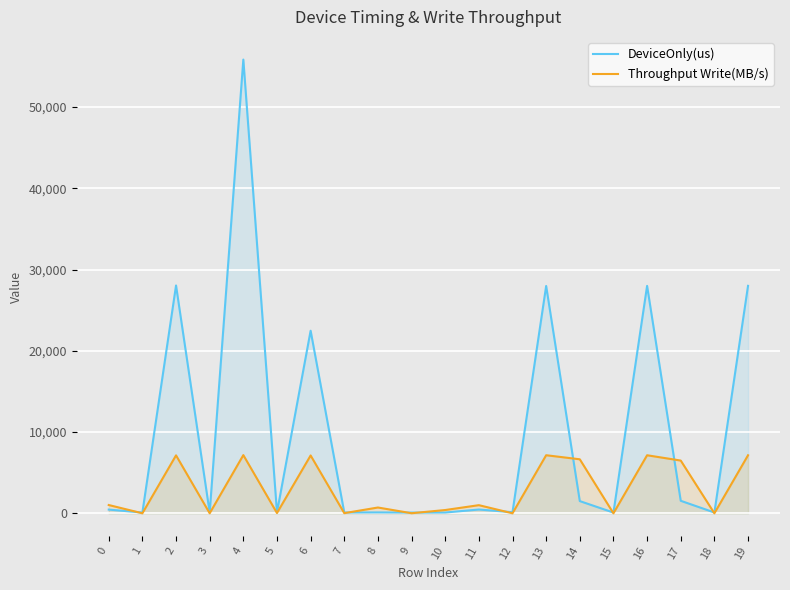

True or false: Throughput Write(MB/s) has more than 0 points higher than both neighbors.

True